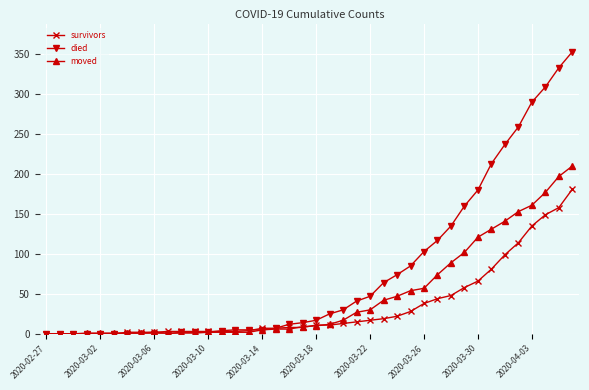

What is the value of the moved point at the 26th from the left?

42